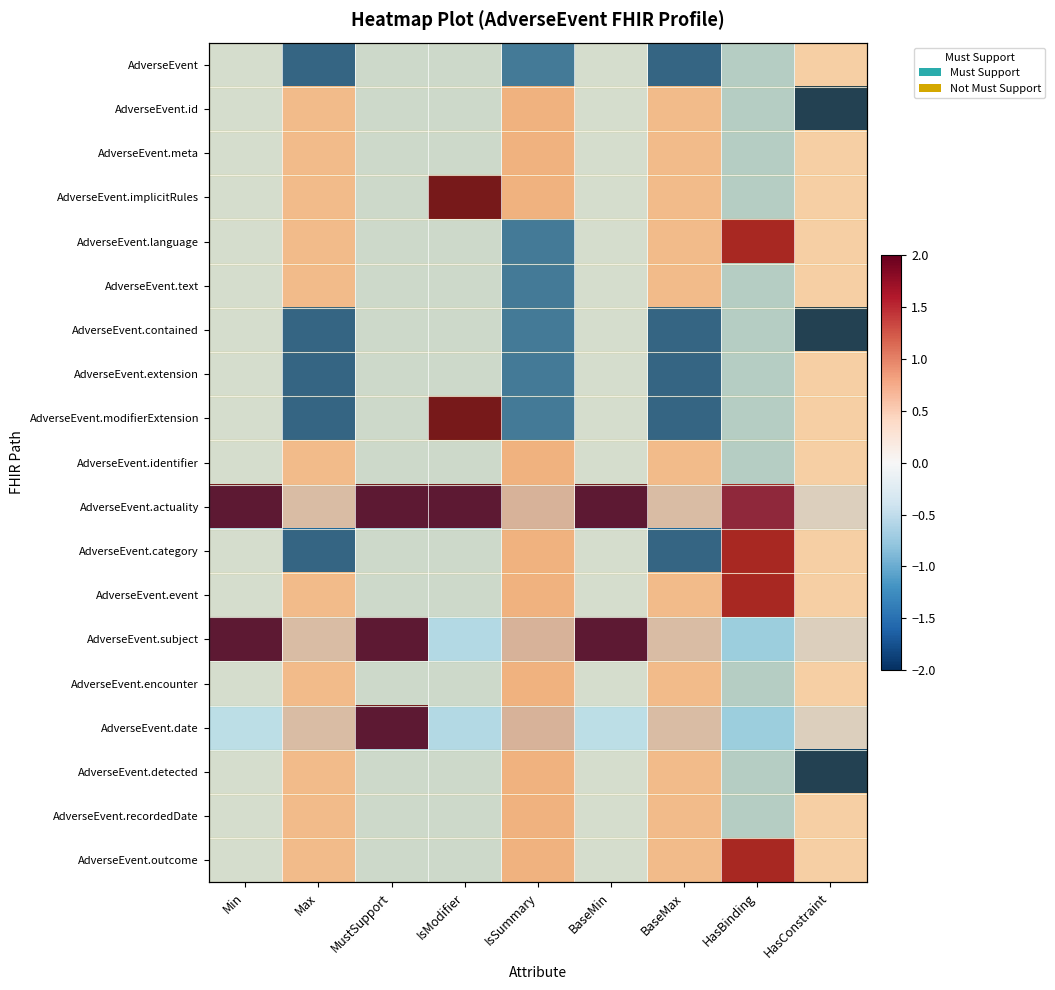

At how many categories does at least one series exceed -1?

9